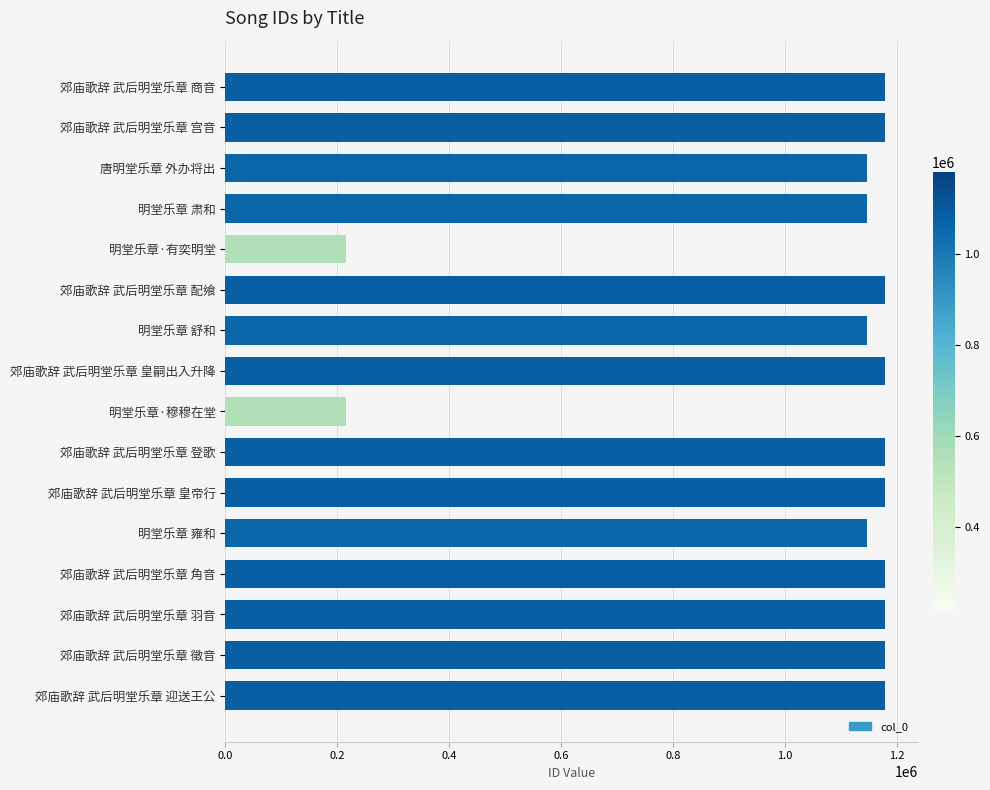

Which has a higher value, 明堂乐章 雍和 or 郊庙歌辞 武后明堂乐章 登歌?

郊庙歌辞 武后明堂乐章 登歌